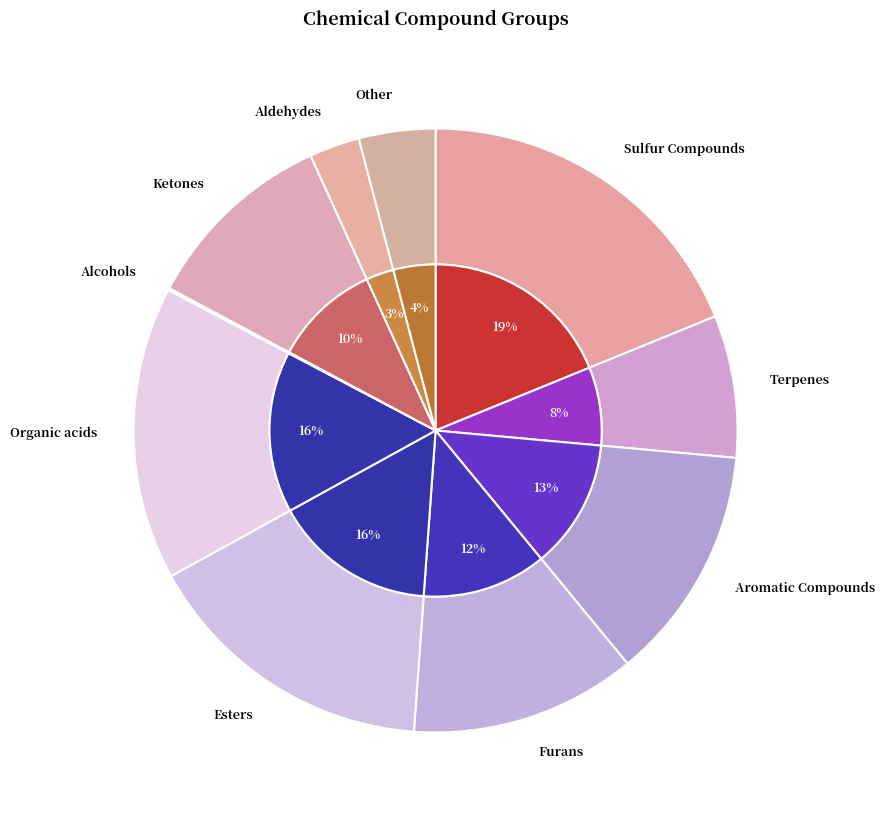

To the nearest percent, what is the difference between the largest and smallest slice percentages?

19%